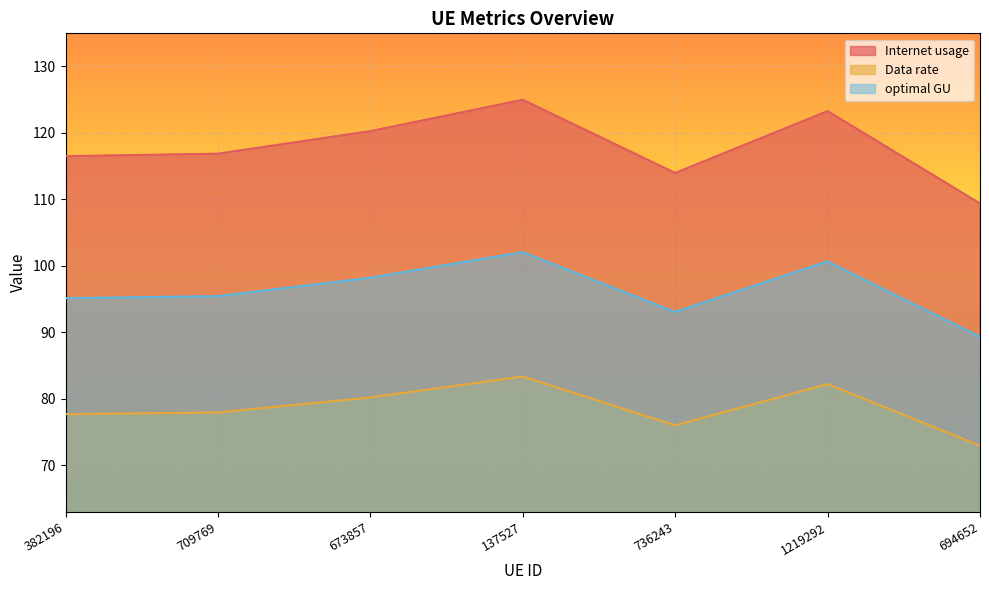

True or false: optimal GU and Data rate intersect in this chart.

False